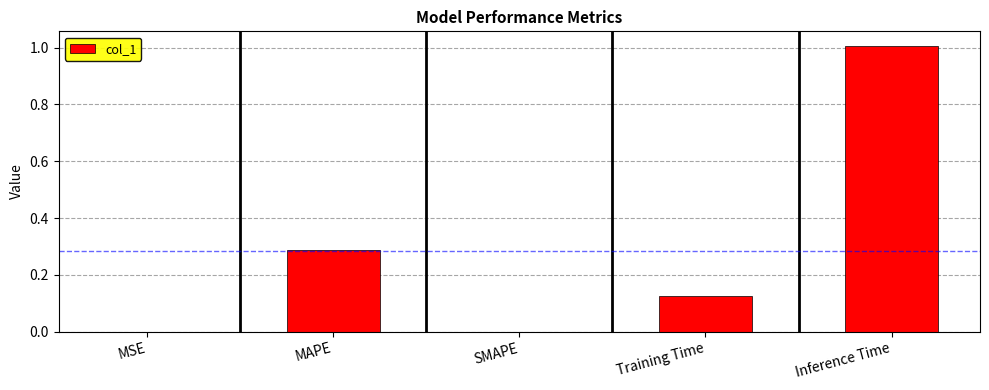

The value at SMAPE is -0.7. True or false?

False